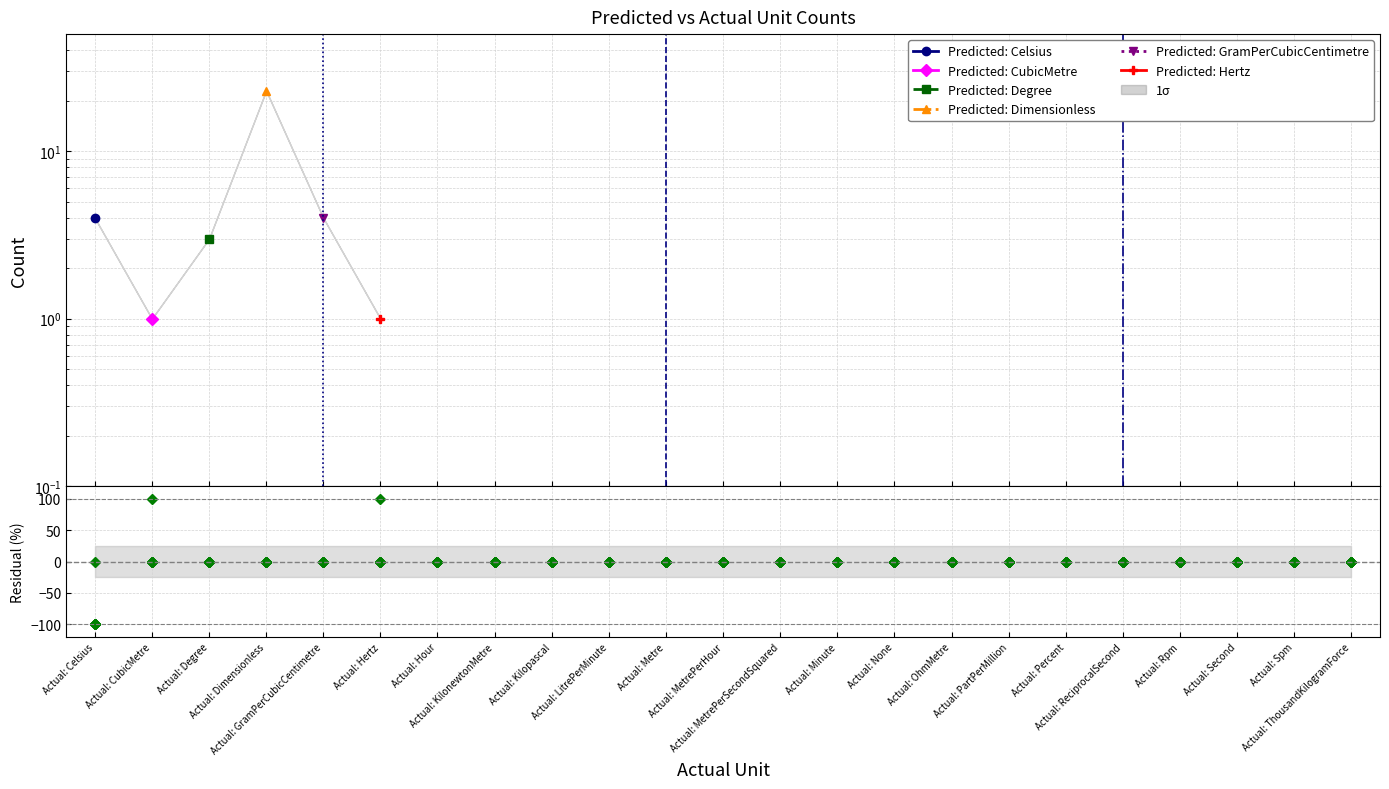

At which category is the sum across all series the highest?

Actual: Dimensionless